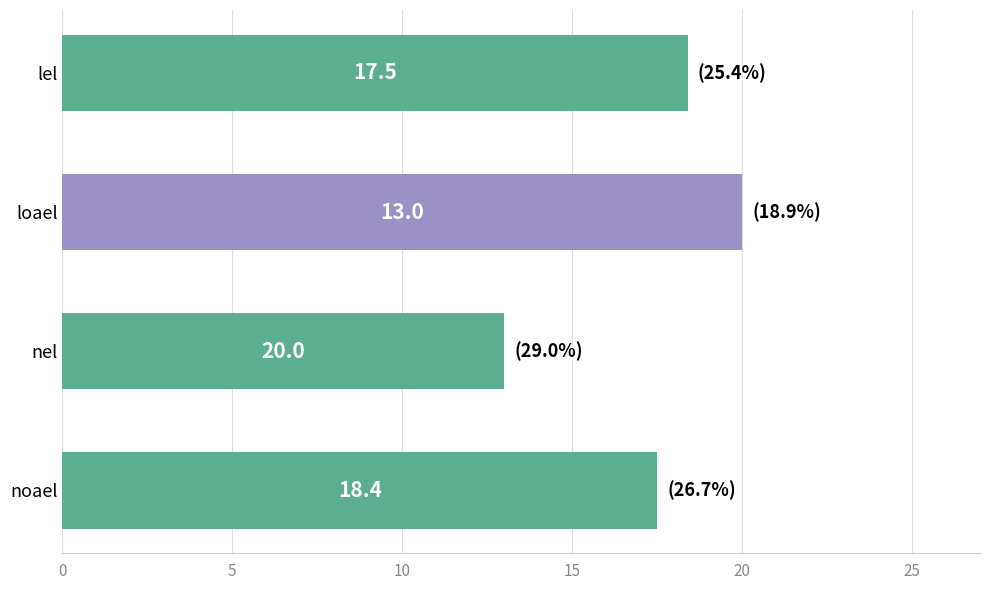

How many data points does each series have?

4